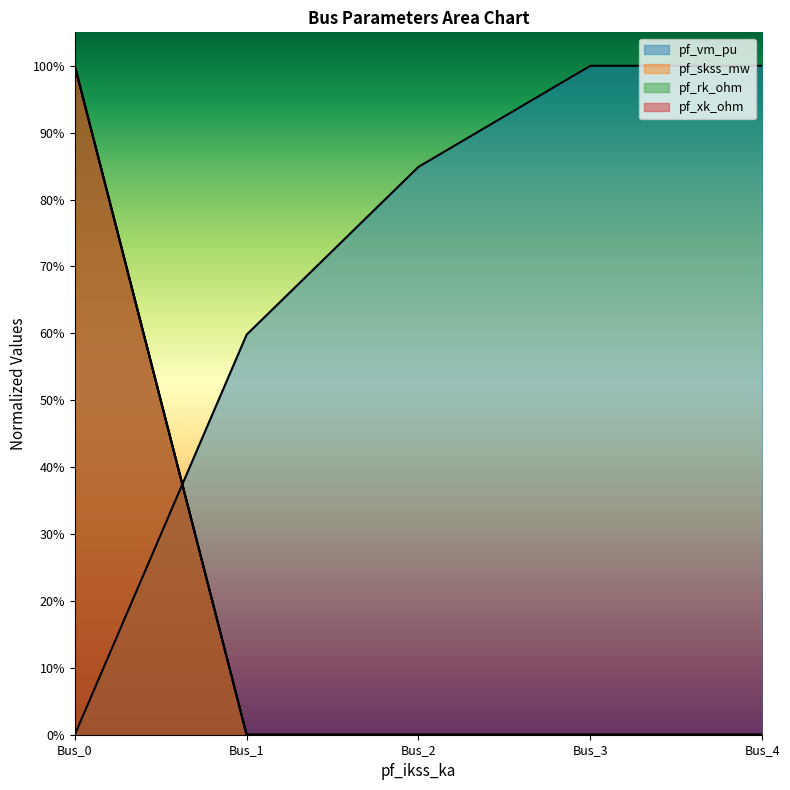

Is it true that pf_vm_pu equals 1.0 at Bus_3?

True